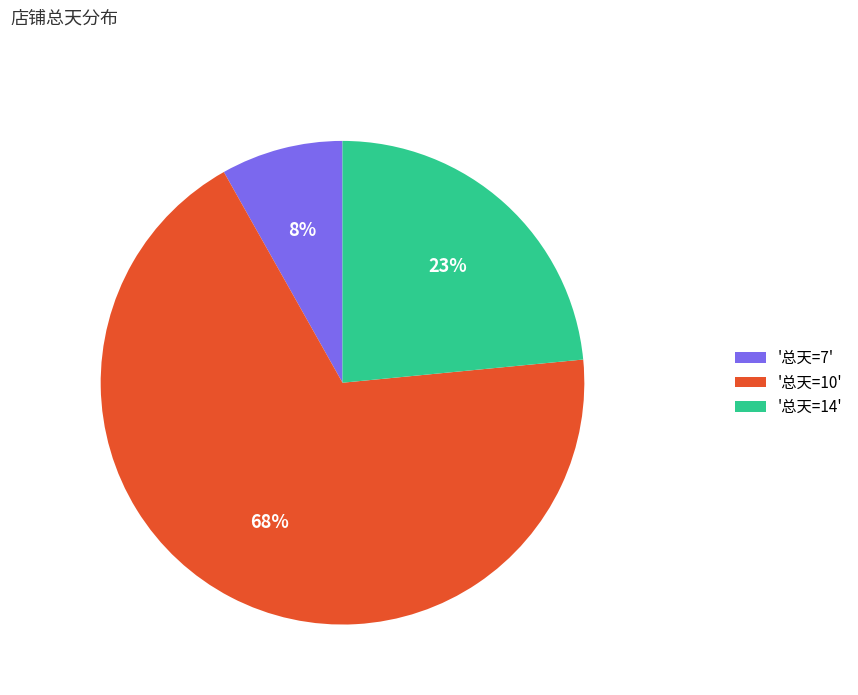

Count the number of slices in the pie.

3